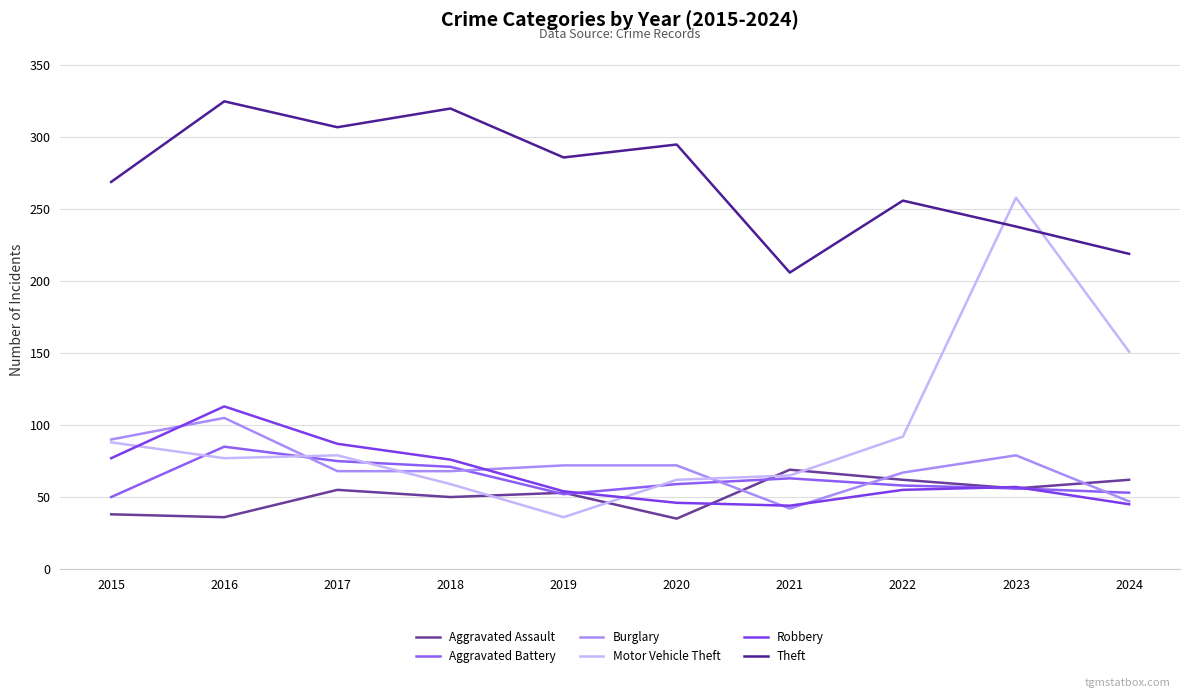

Which series has the largest range (max minus min)?

Motor Vehicle Theft